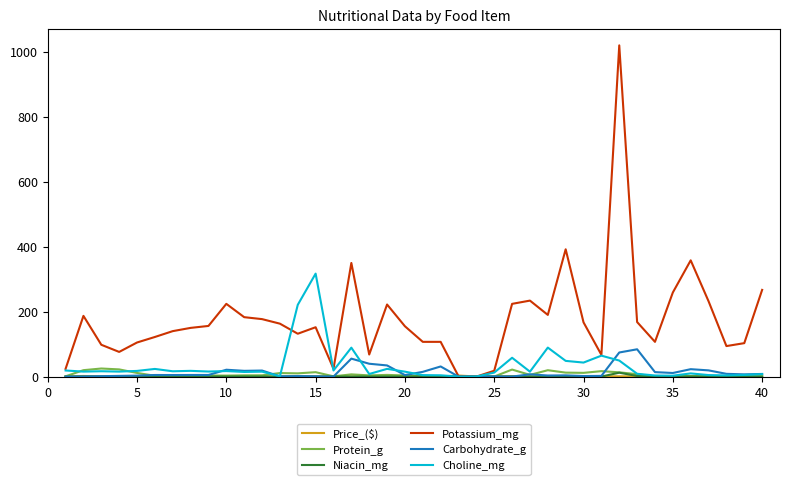

What is the difference between the second highest and second lowest values in the Protein_g series?

22.2